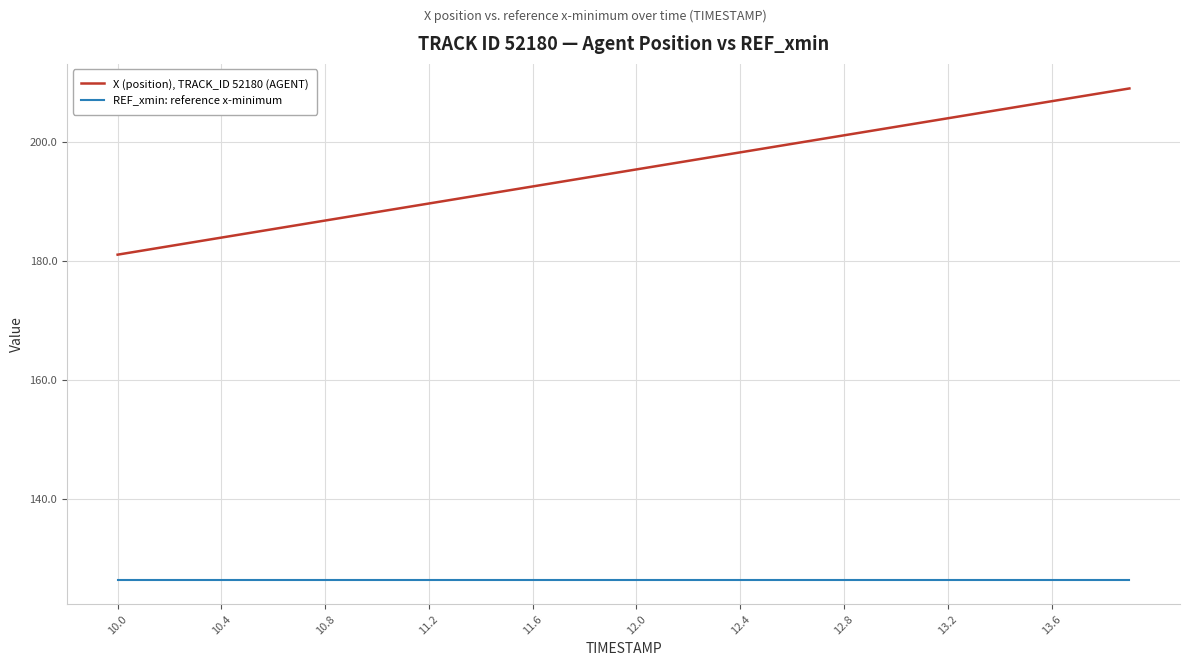

How many distinct data groups are displayed?

2